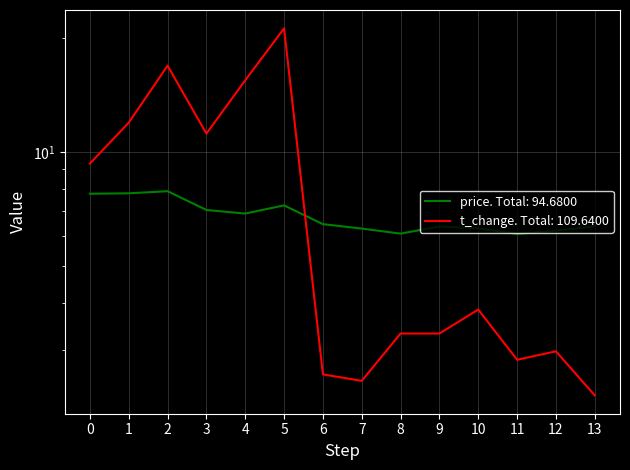

The t_change series shows 3.0 at 12. True or false?

True